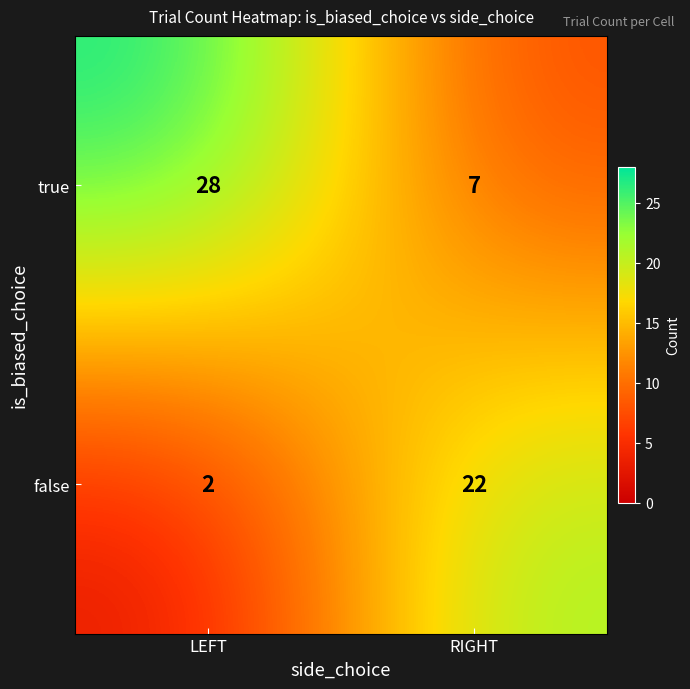

The value of false at LEFT is 2. True or false?

True